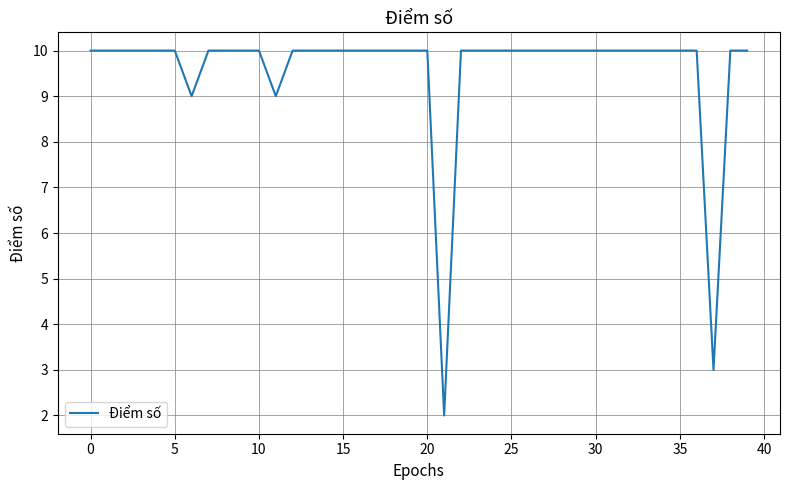

What is the greatest value displayed?

10